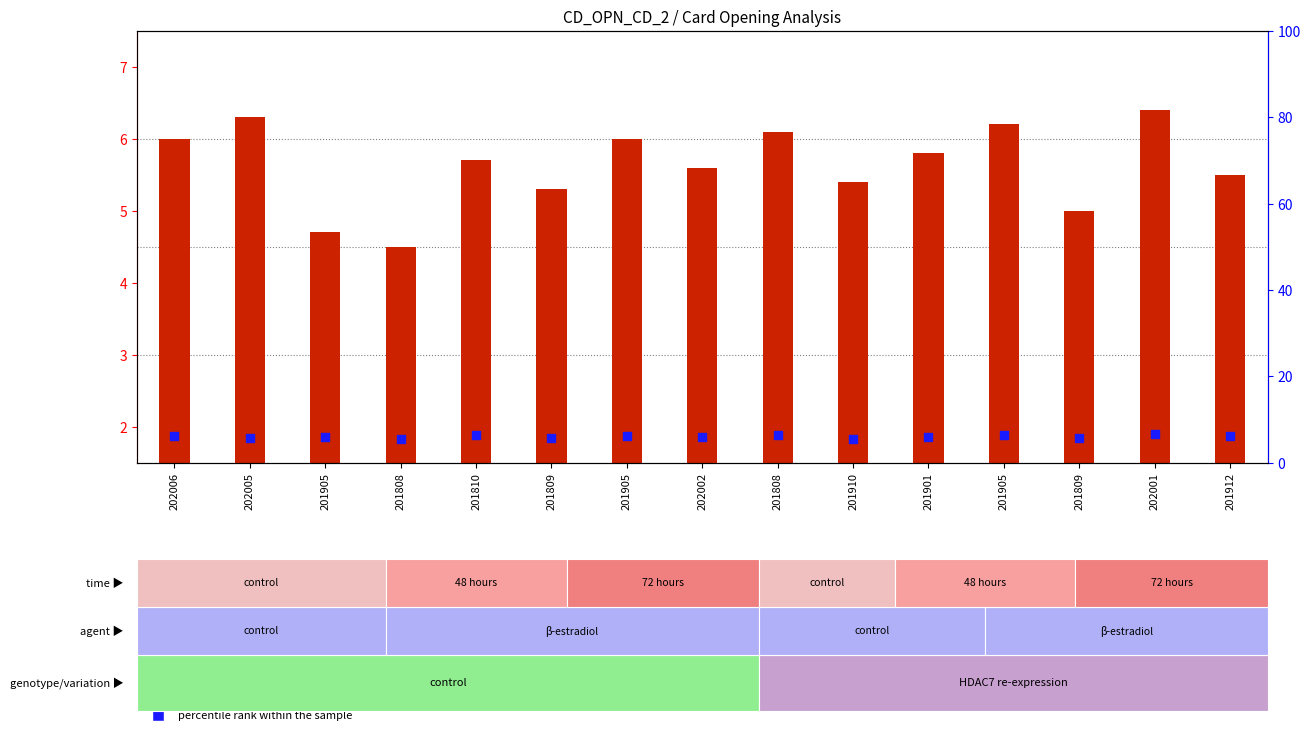

Which series contains the lowest Y value?

transformed count